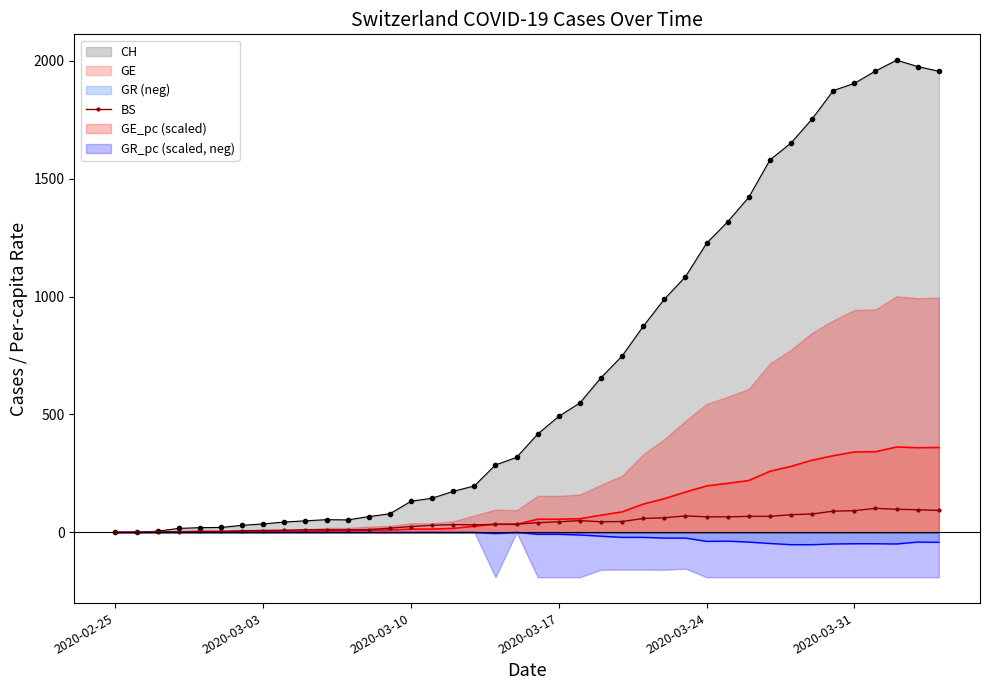

What is the highest value of the GE series?

362